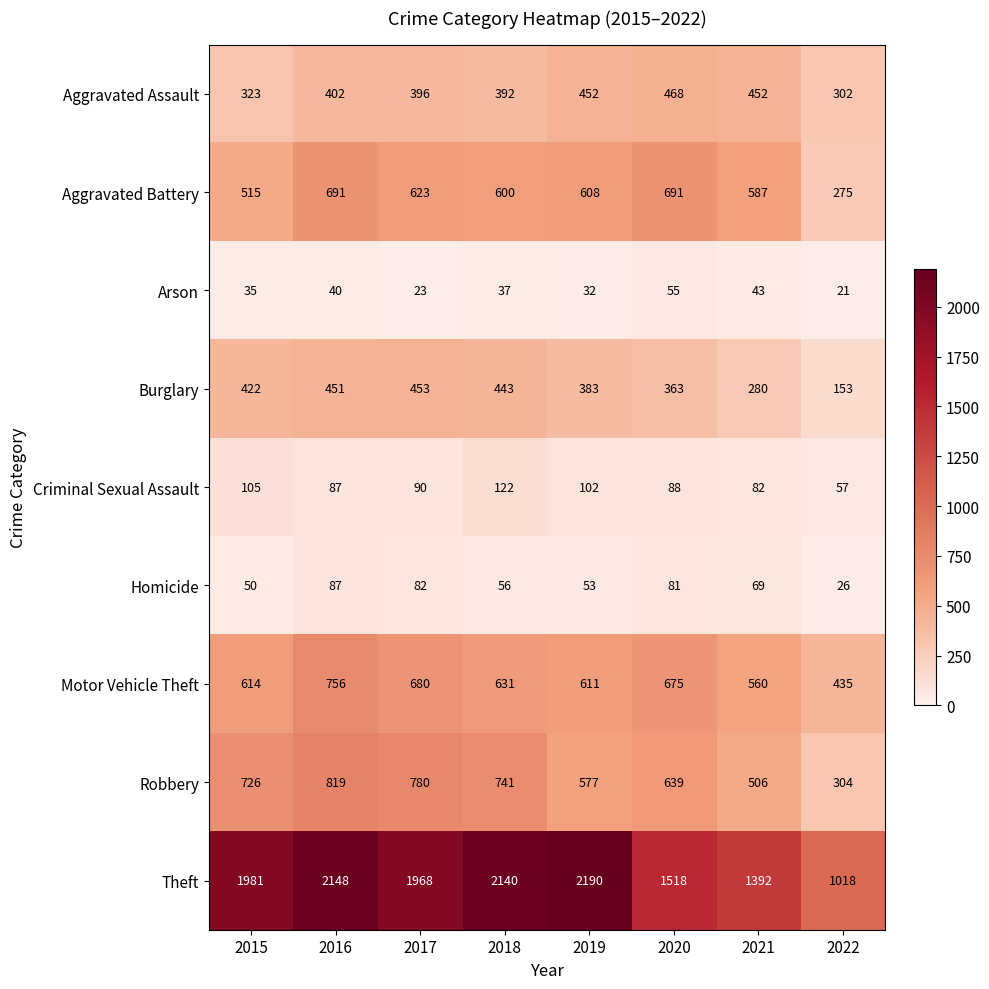

Read the Motor Vehicle Theft value at 2017, to the nearest 5.

680